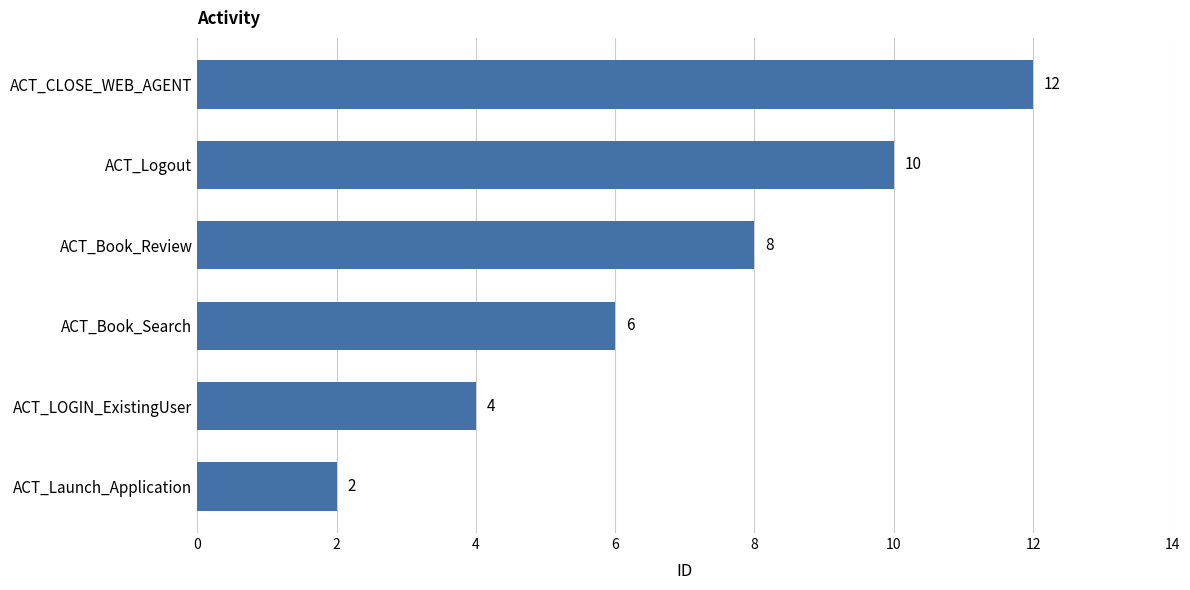

Count the values in the range 4 to 10.

4